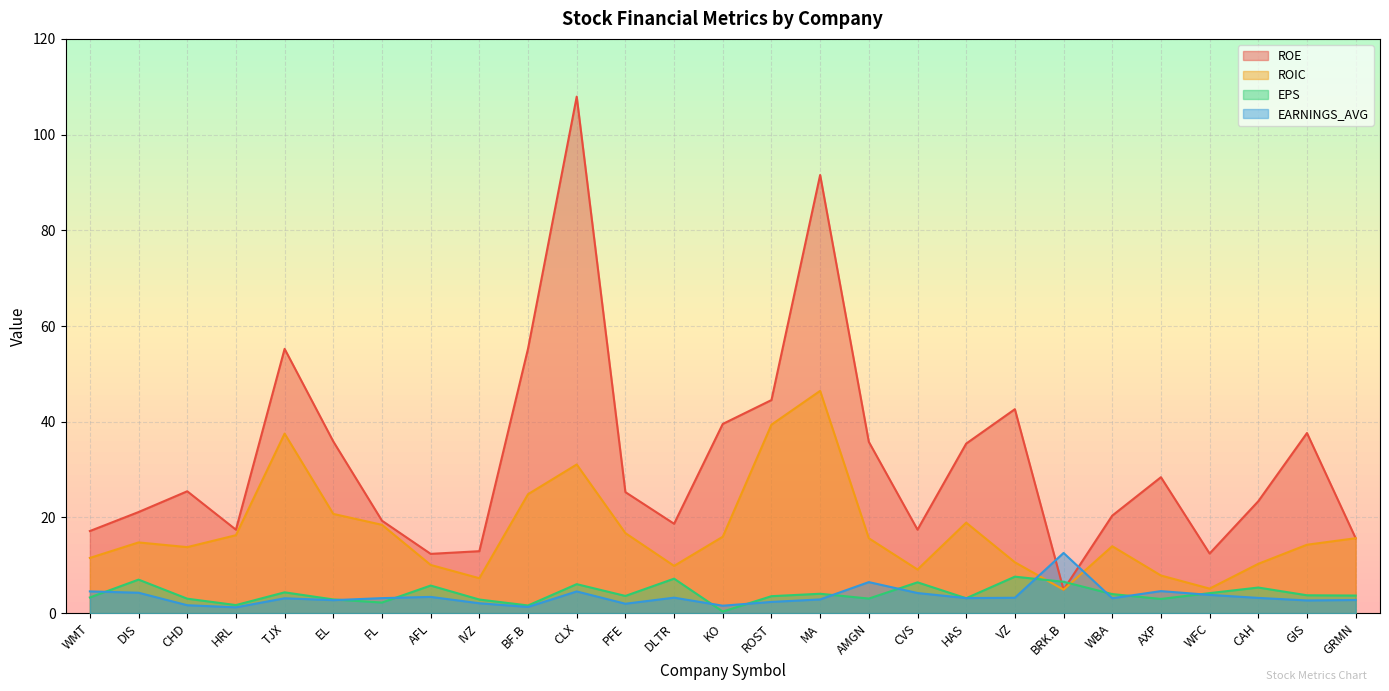

What is the label of the 16th point from the right?

PFE